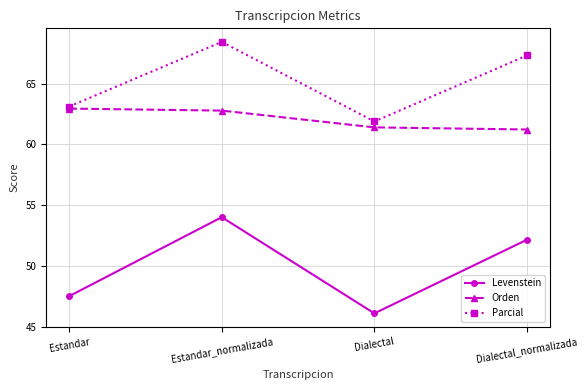

Rank the series by their average value, from lowest to highest.

Levenstein, Orden, Parcial